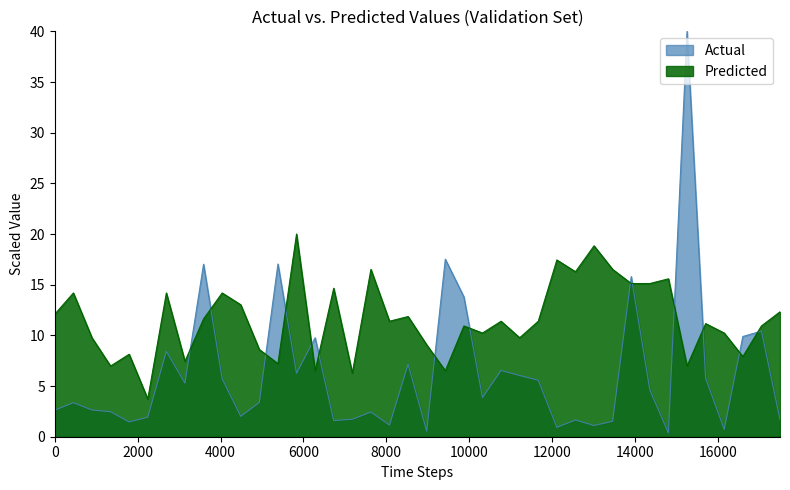

What is the difference between the second highest and second lowest values in the Predicted series?

12.6